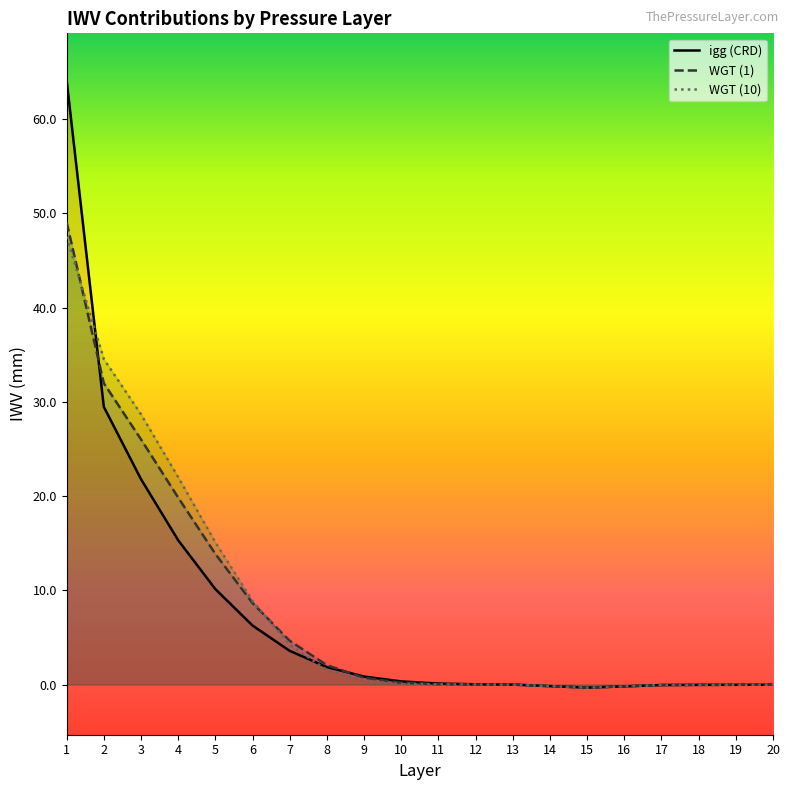

At 1, list the series in order from smallest to largest.

WGT (10), WGT (1), igg (CRD)